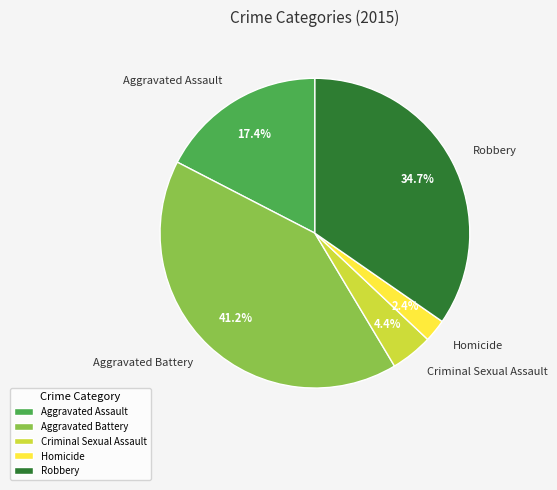

What is the ratio of the value at Criminal Sexual Assault to the value at Aggravated Assault?

0.3